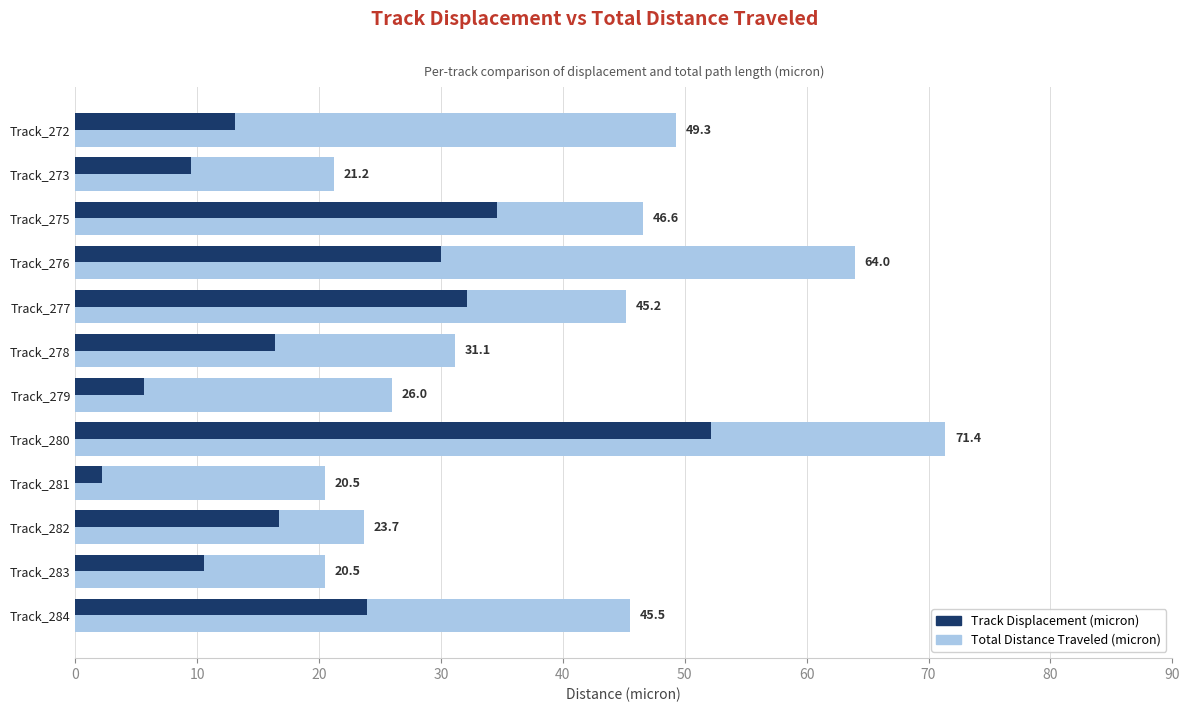

At which category is the sum across all series the highest?

Track_280